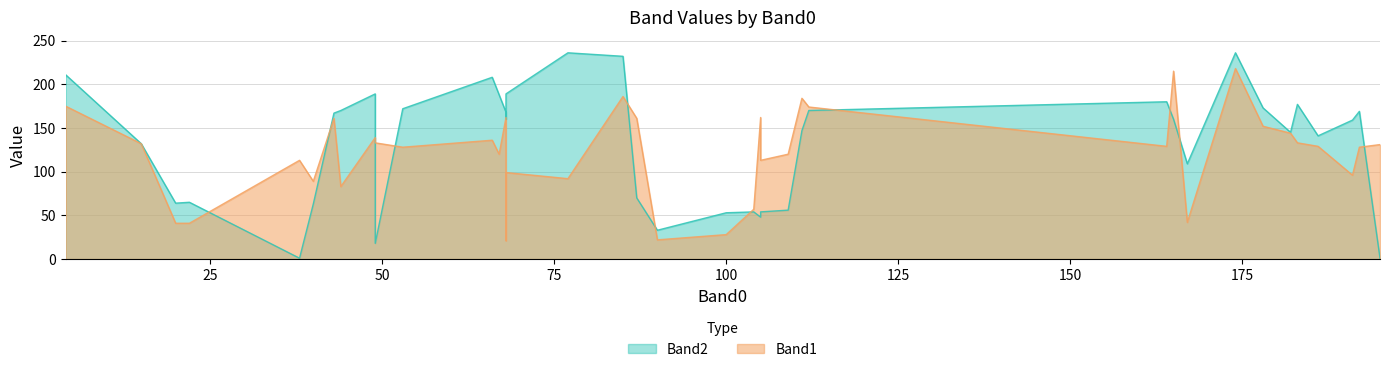

At which category does Band1 reach its first local valley?

2